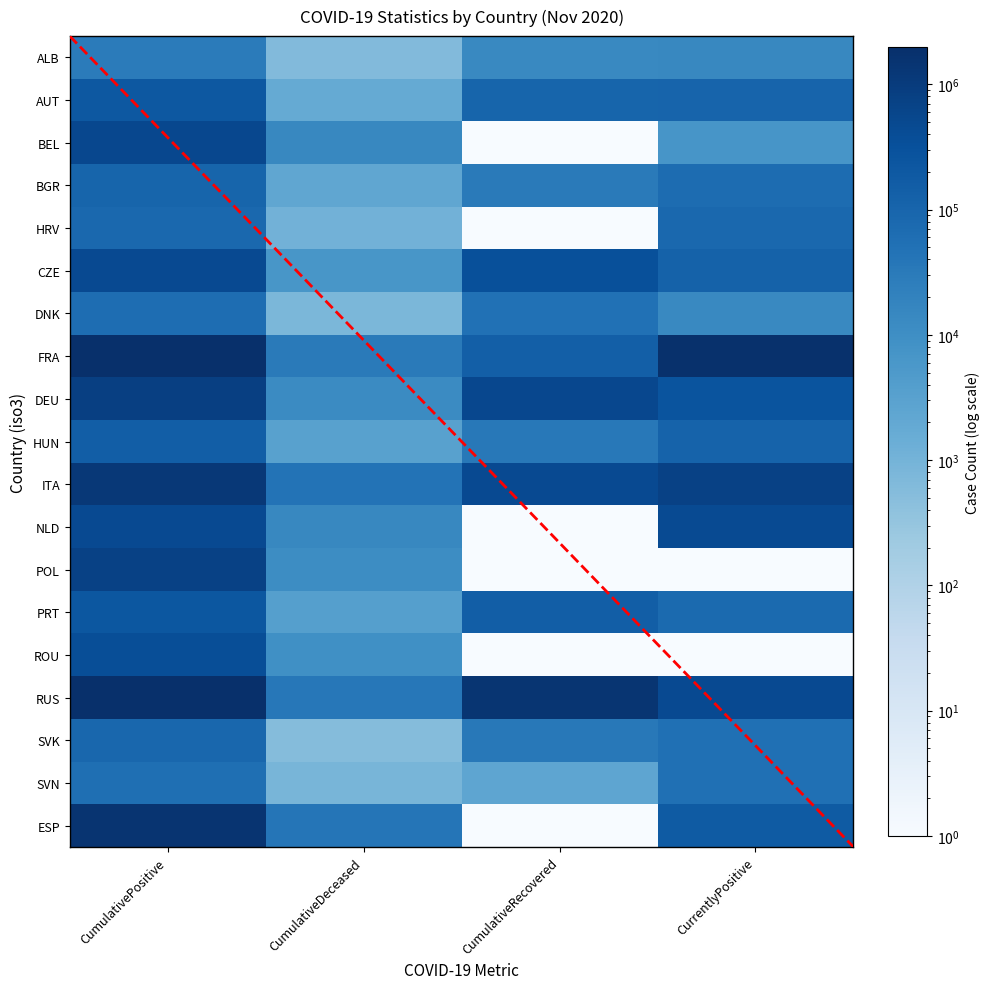

Which series has the largest total across all categories?

FRA